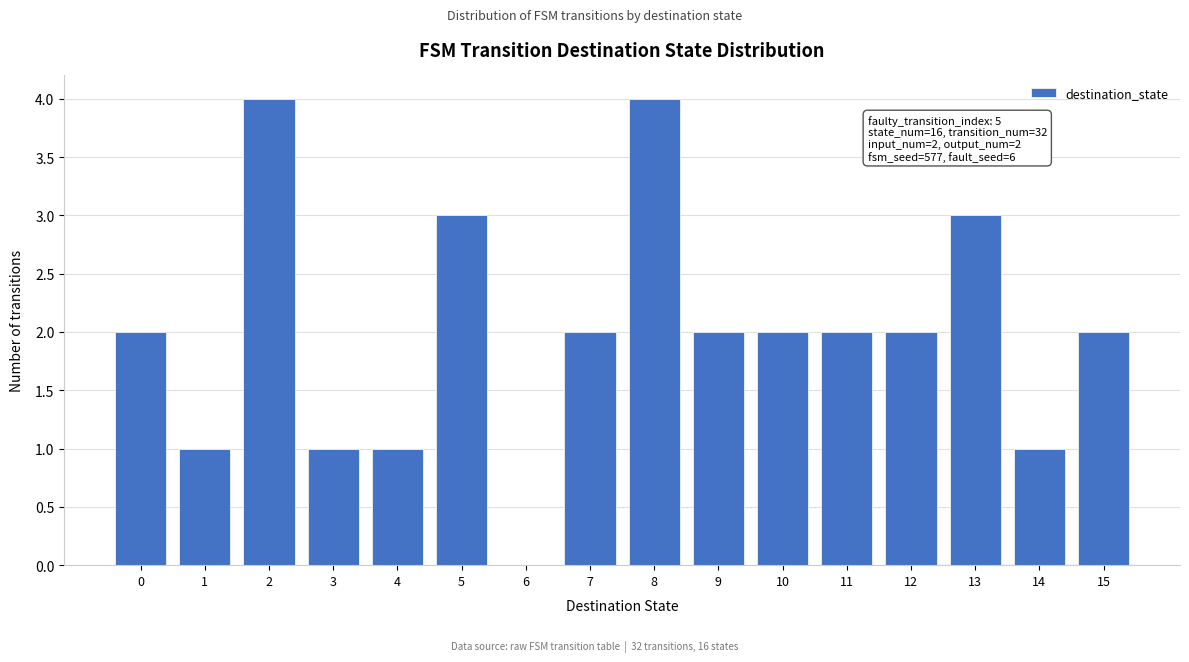

Reading left to right, list all the values displayed in this chart.

0=2	1=1	2=4	3=1	4=1	5=3	6=0	7=2	8=4	9=2	10=2	11=2	12=2	13=3	14=1	15=2